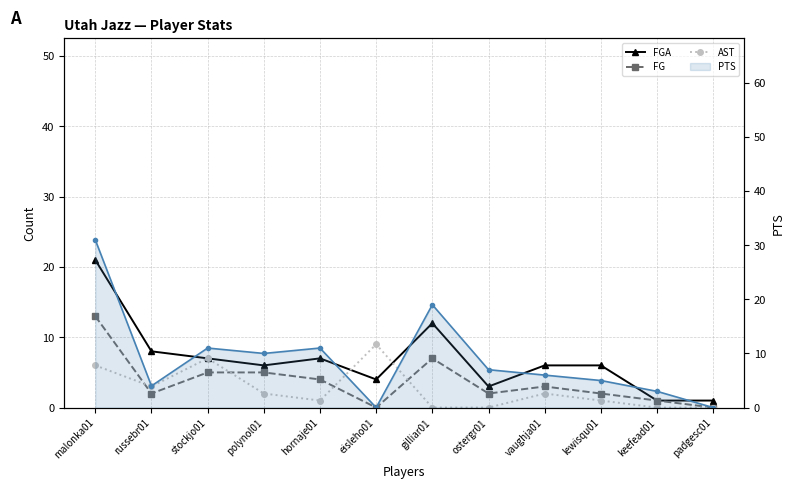

What are all the series names shown in the legend?

FGA, FG, AST, PTS